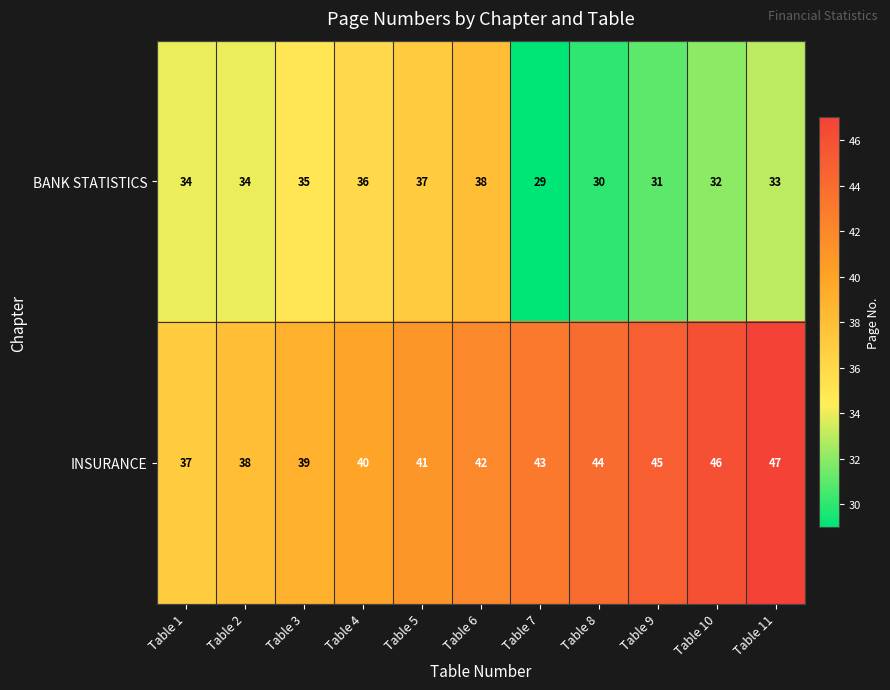

Which category has the lowest value in the BANK STATISTICS series?

Table 7